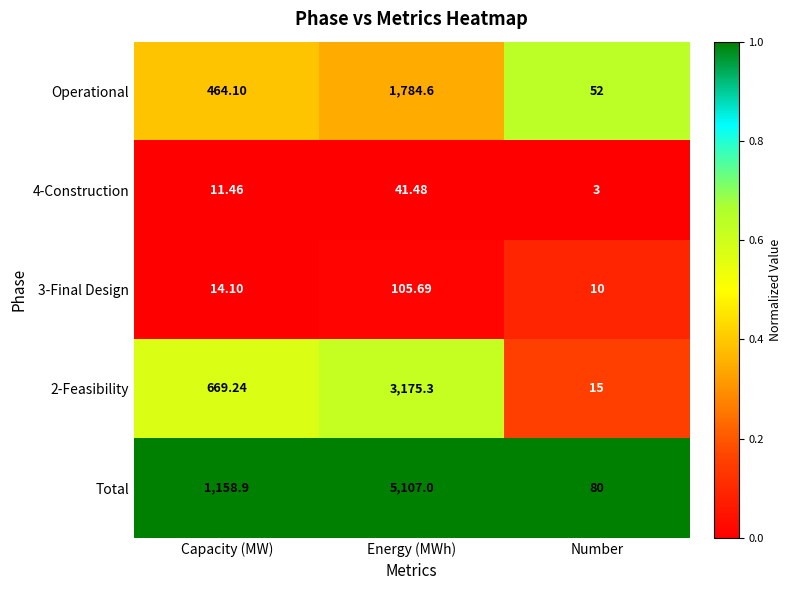

Which series has the largest range (max minus min)?

Total